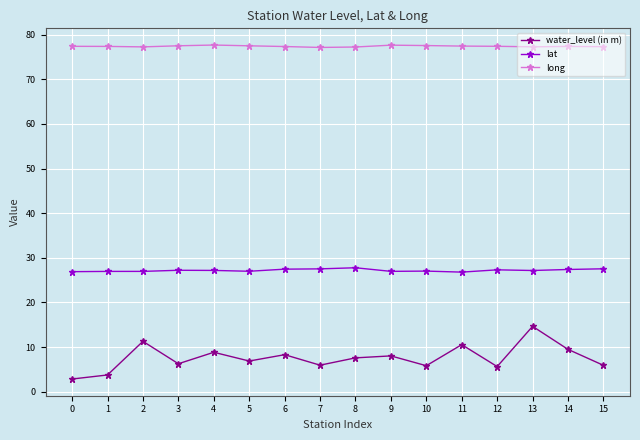

True or false: water_level (in m) has more than 2 points higher than both neighbors.

True